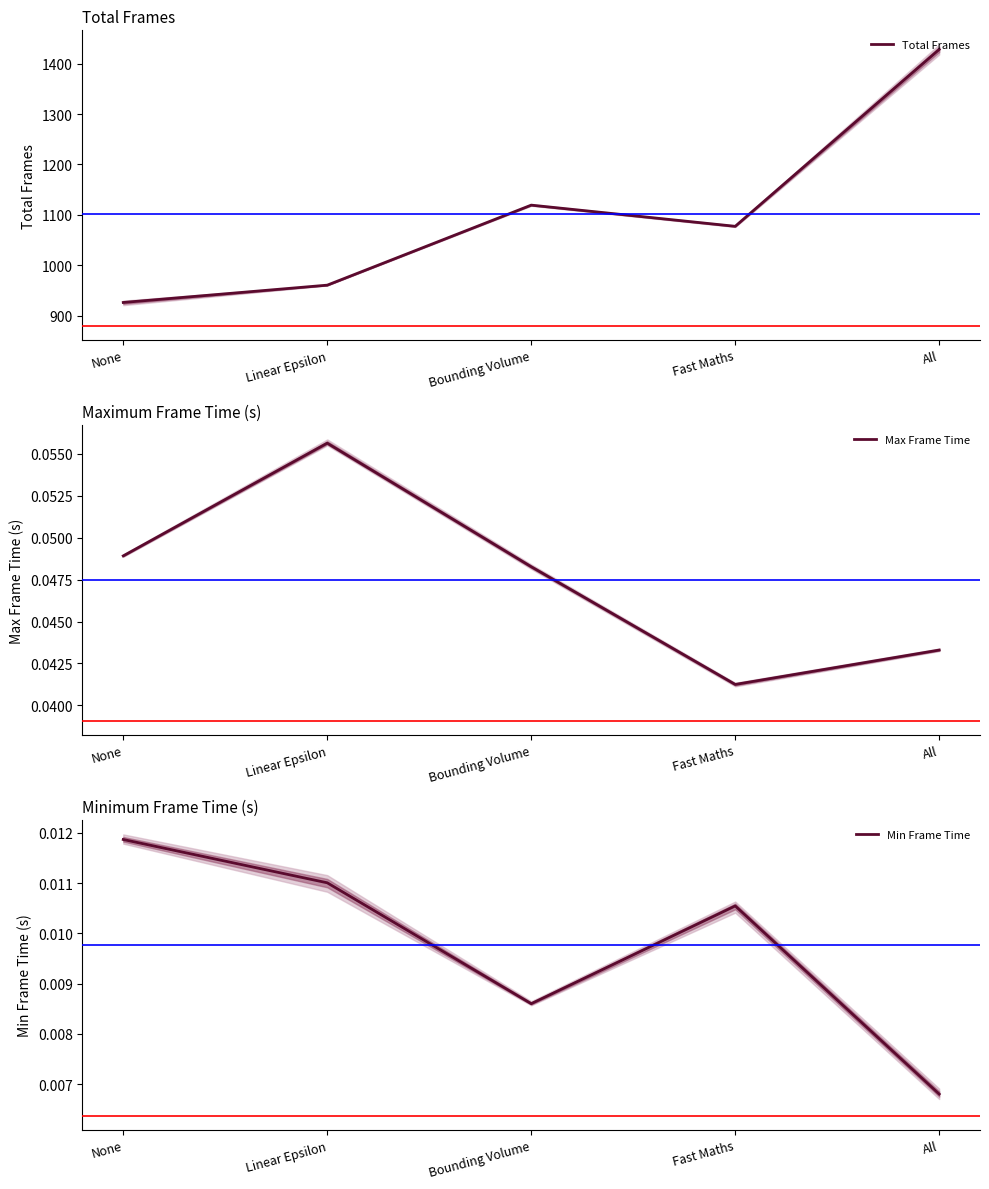

What is the total value across all series at All?

1428.1